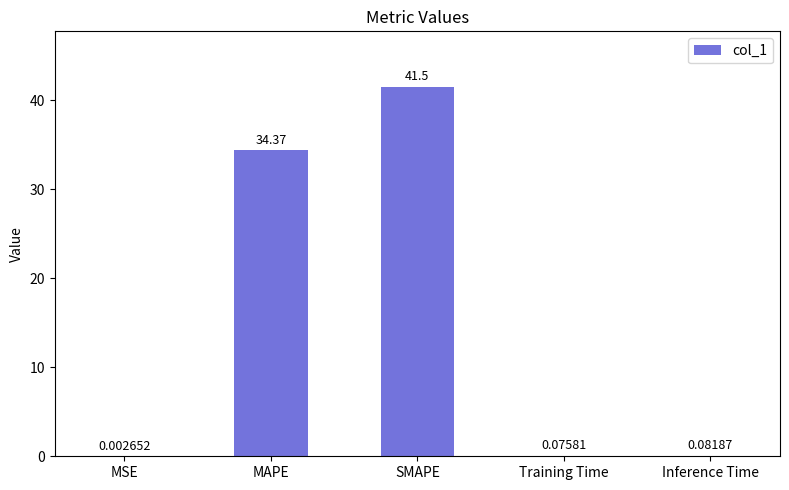

What is the average value?

15.2